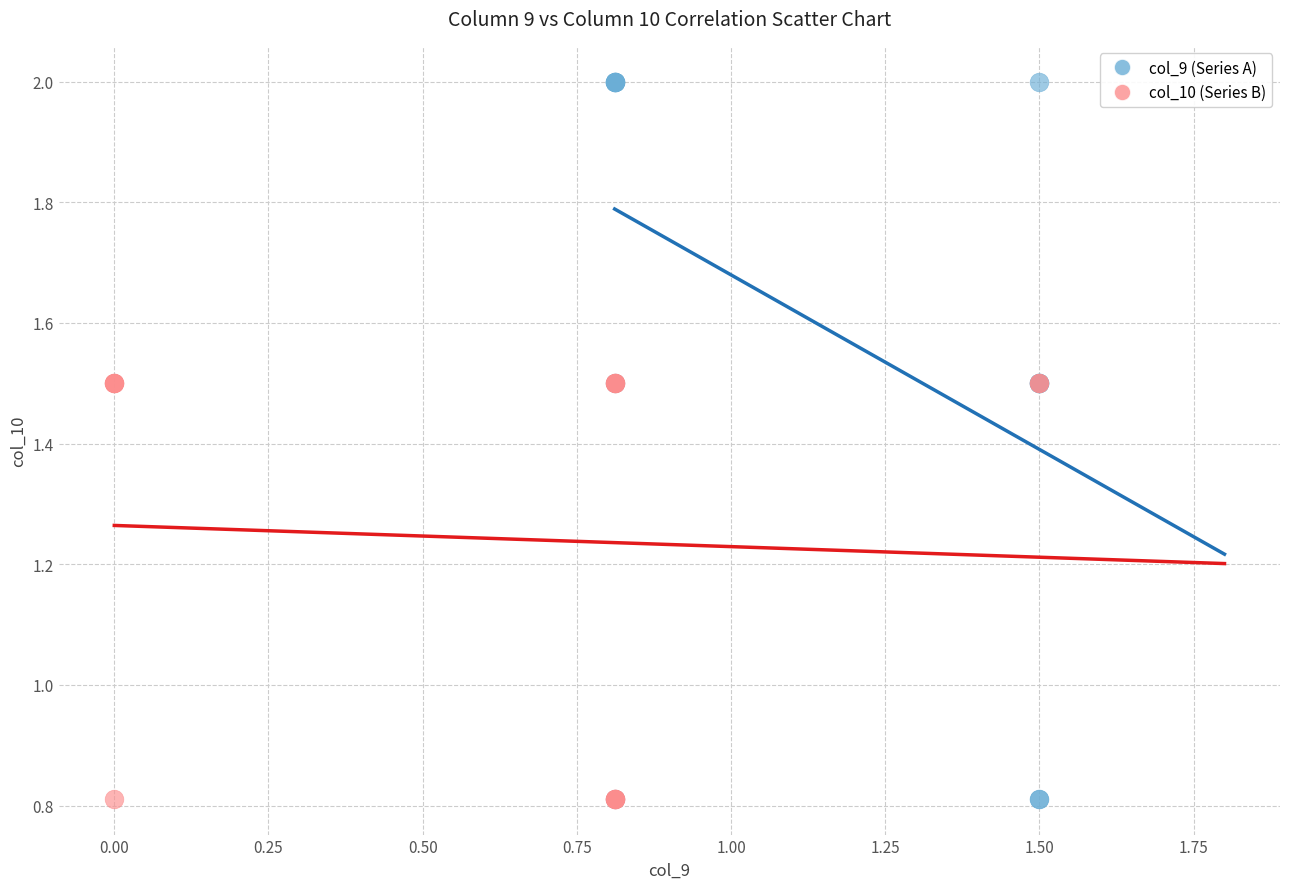

Which series contains the highest Y value?

col_9 (Series A)